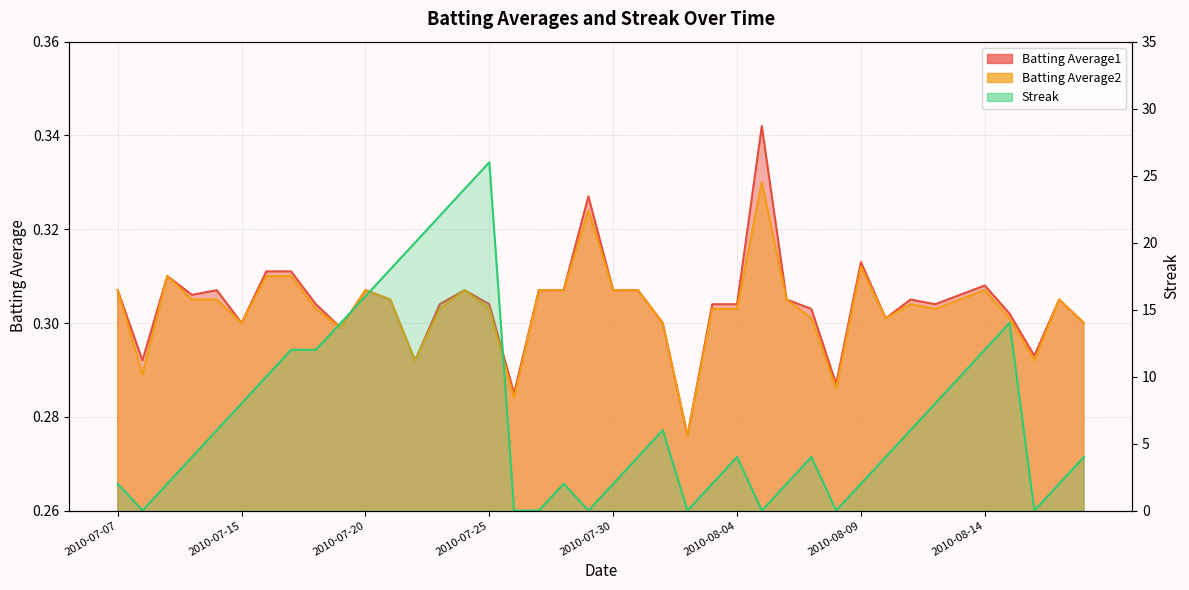

Which series has the widest spread of values?

Streak